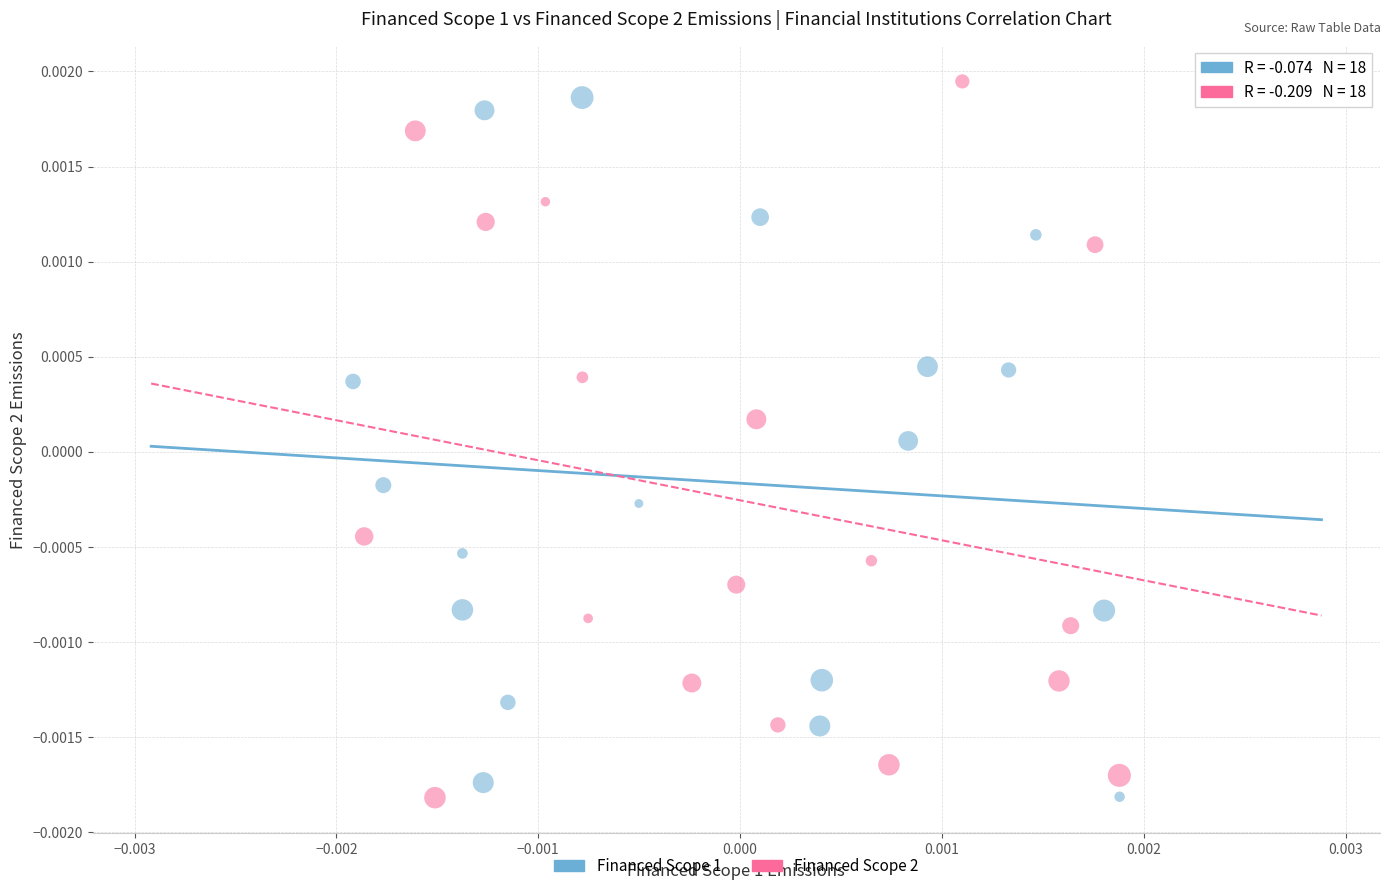

Which series has the largest Y range (max minus min)?

Financed Scope 2